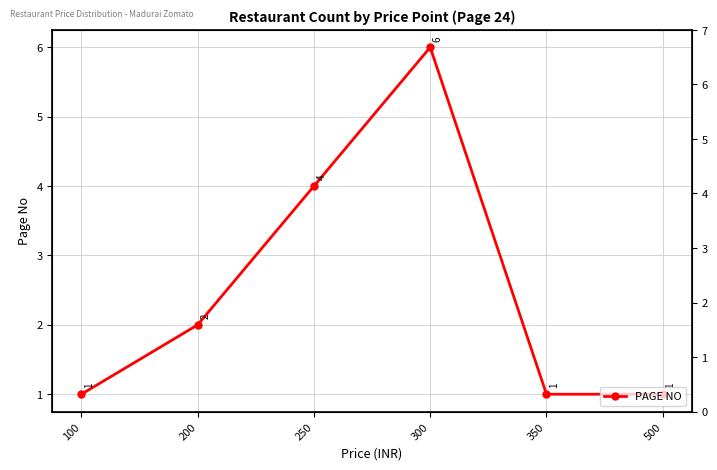

At which label is the value closest to 3?

200